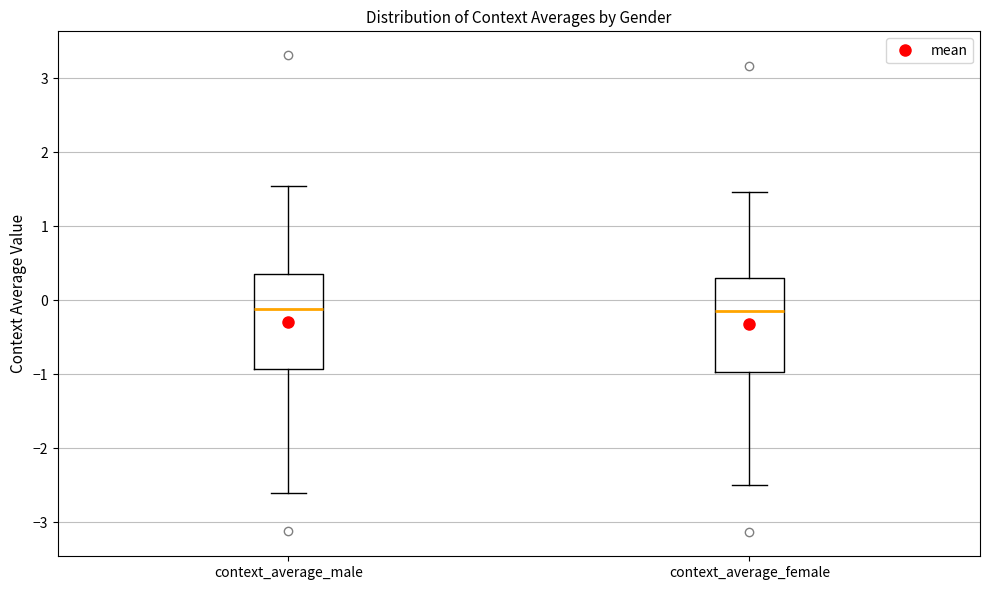

Reading left to right, transcribe this box plot: for each box, give where its median line is, the range the box spans, and where its two whiskers end, as read against the y-axis. The values are not printed on the chart, so give them approximately, as read against the axis.

context_average_male: median -0.1, box -0.9 to 0.4, whiskers -2.6 to 1.5
context_average_female: median -0.1, box -1.0 to 0.3, whiskers -2.5 to 1.5